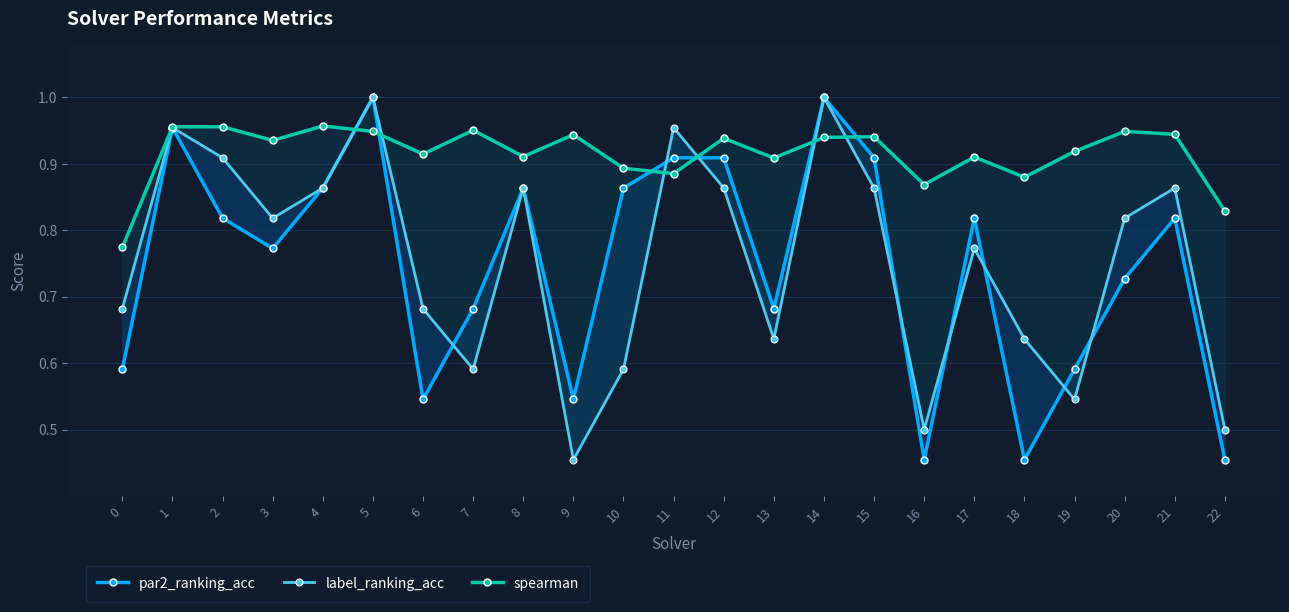

Does the chart display data point markers on the line(s)?

Yes